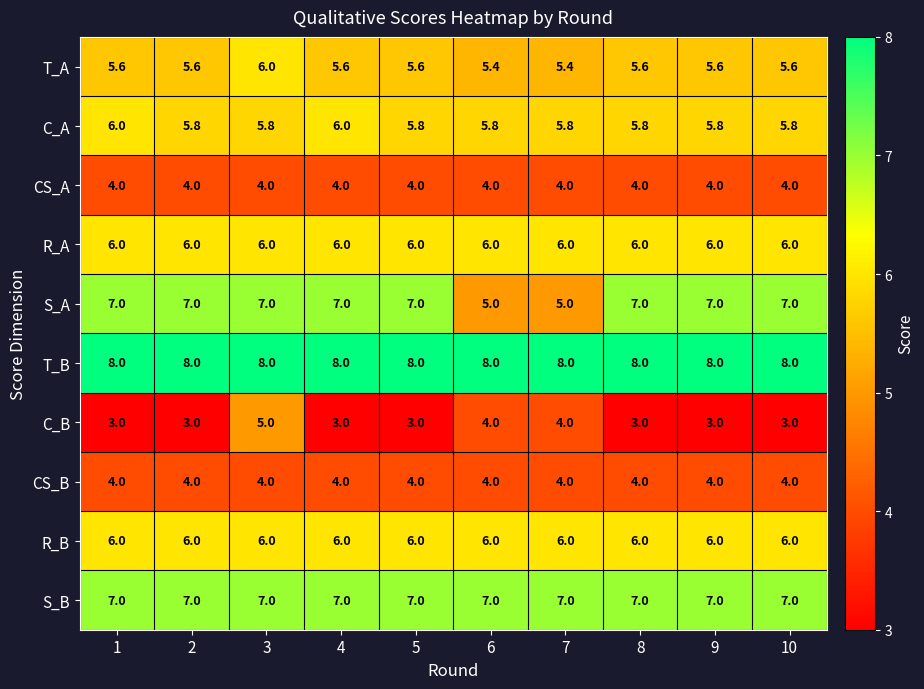

Is it true that CS_A equals 0.9 at 4?

False